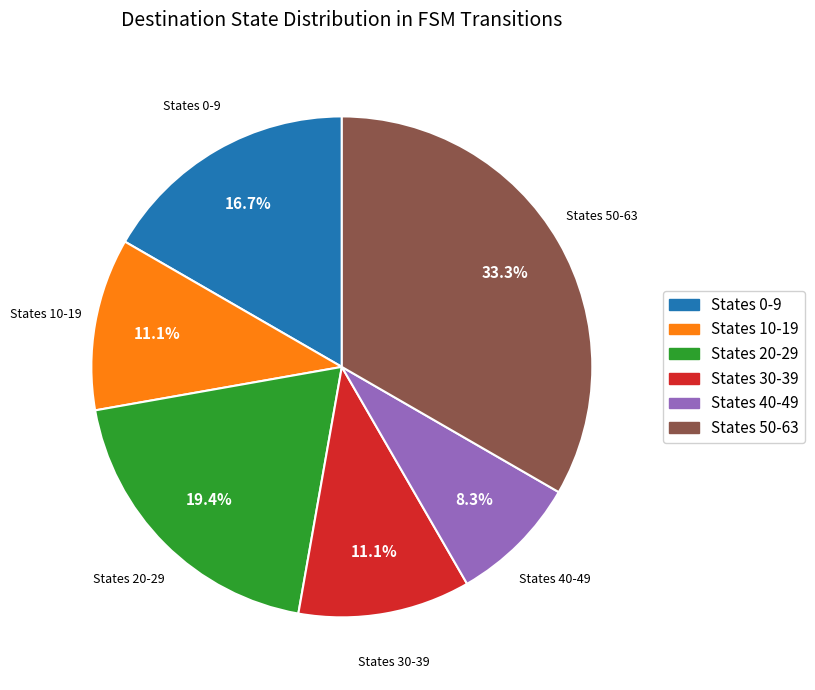

To the nearest percent, what is the average slice percentage?

17%